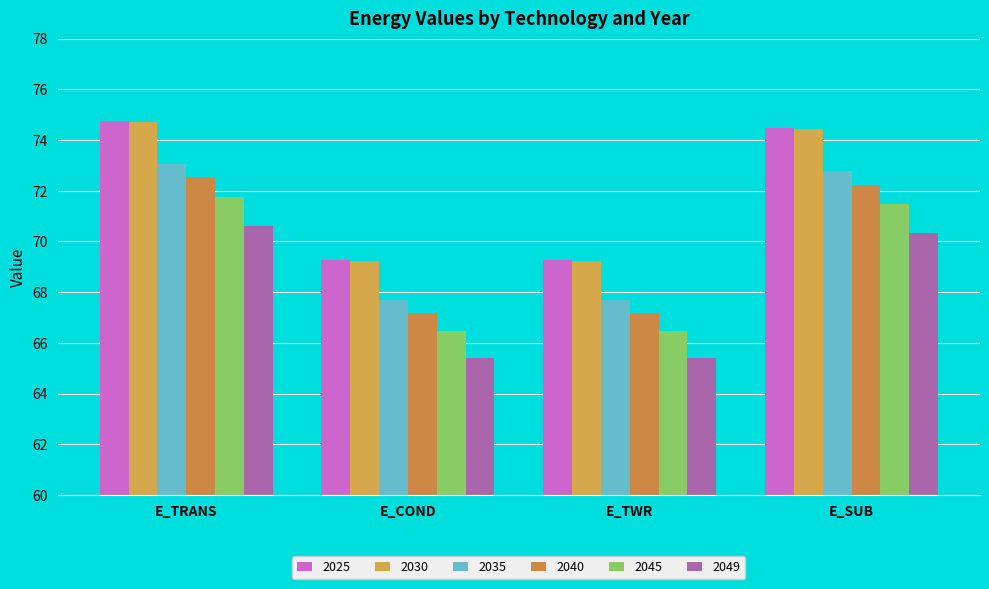

Read the 2025 value at E_TWR.

69.2